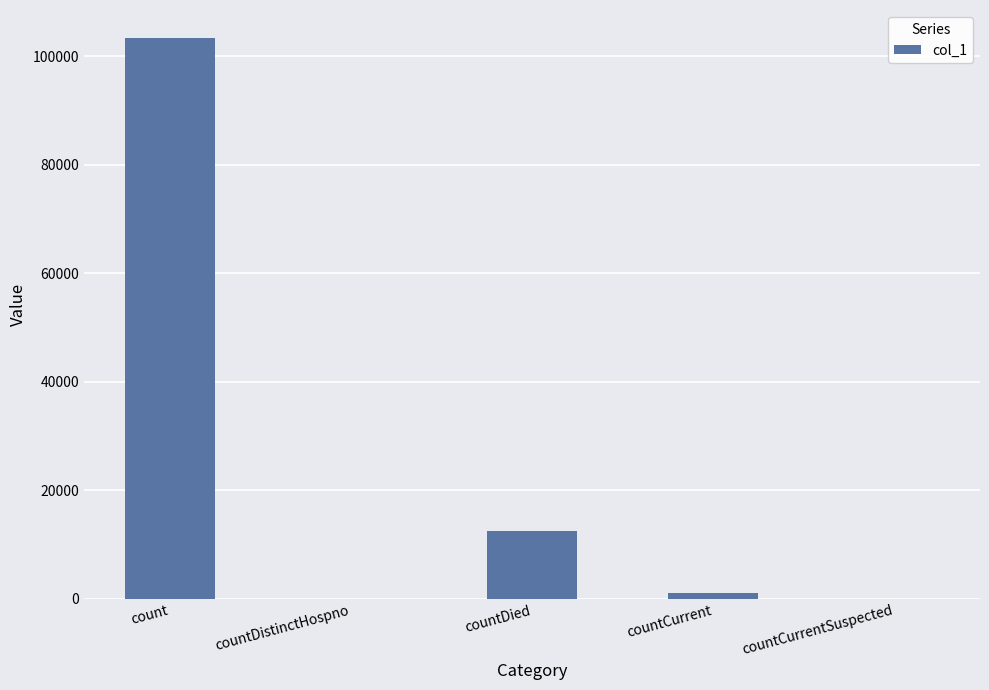

Reading left to right, transcribe all the data shown in this chart.

count=103392	countDistinctHospno=0	countDied=12466	countCurrent=991	countCurrentSuspected=0